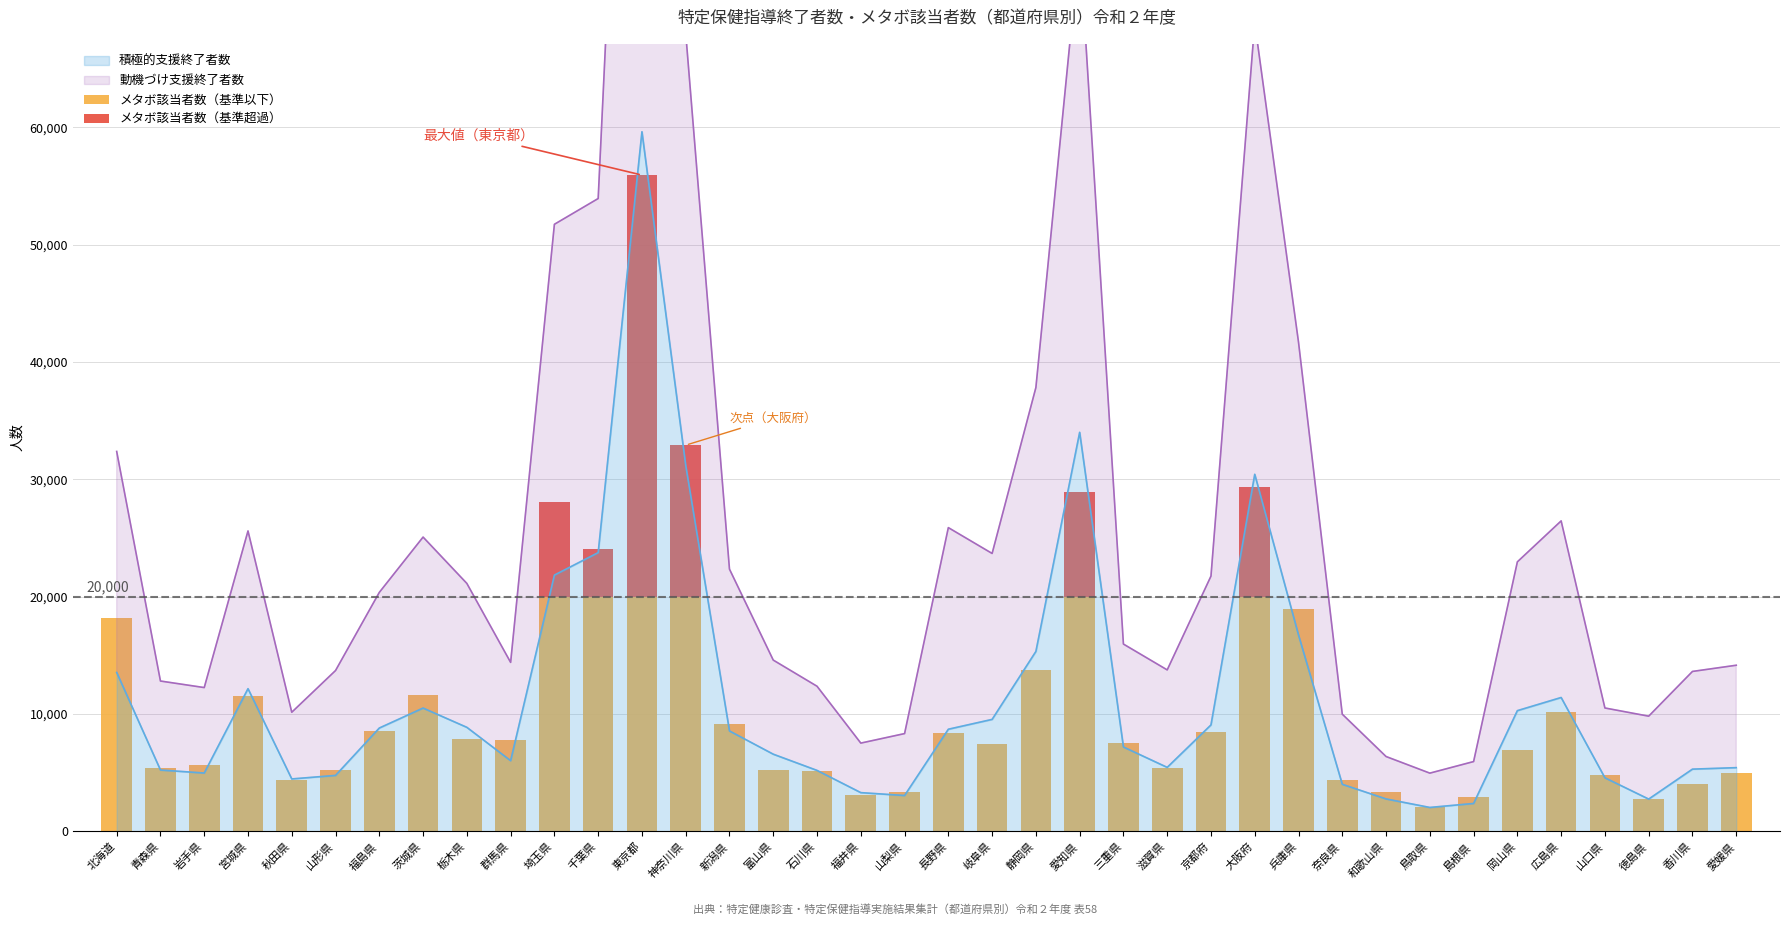

What is the approximate value of 積極的支援終了者数 at 山口県?

4562